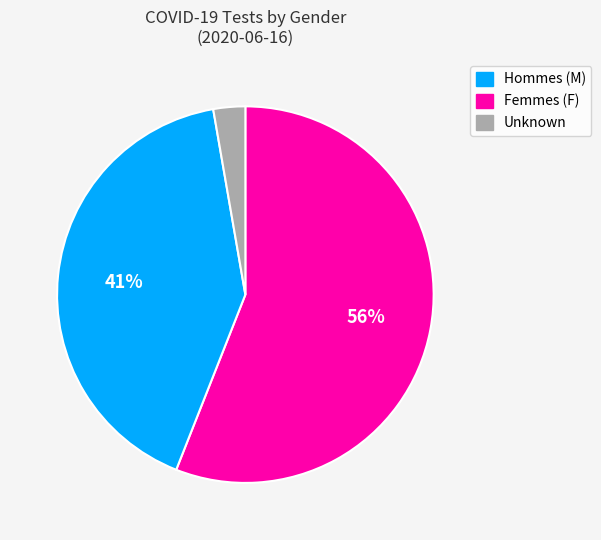

To the nearest percent, what is the average slice percentage?

33%